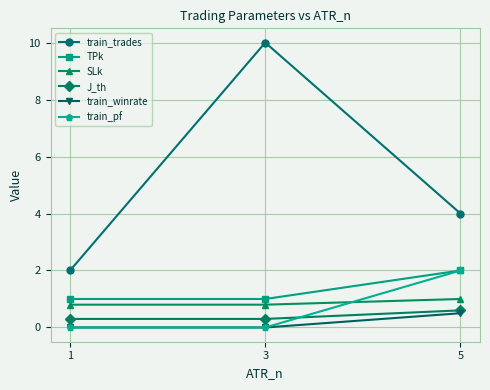

Read the TPk value at 5.

2.0